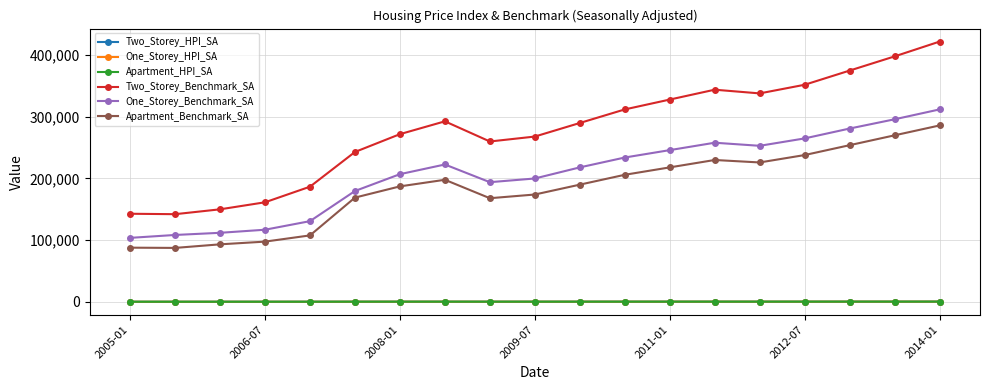

How many values in the Two_Storey_Benchmark_SA series are below 290000?

9